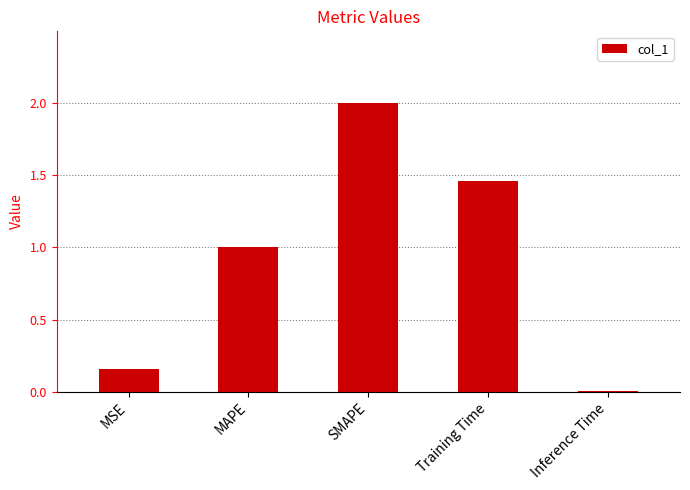

What is the ratio of the value at MSE to the value at SMAPE?

0.1